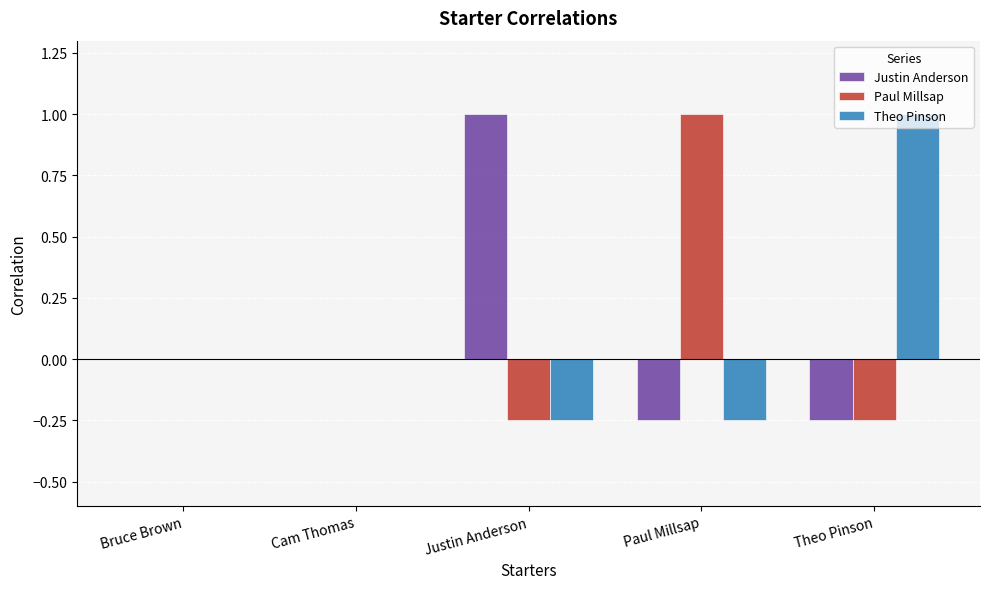

What is the greatest value displayed?

1.0